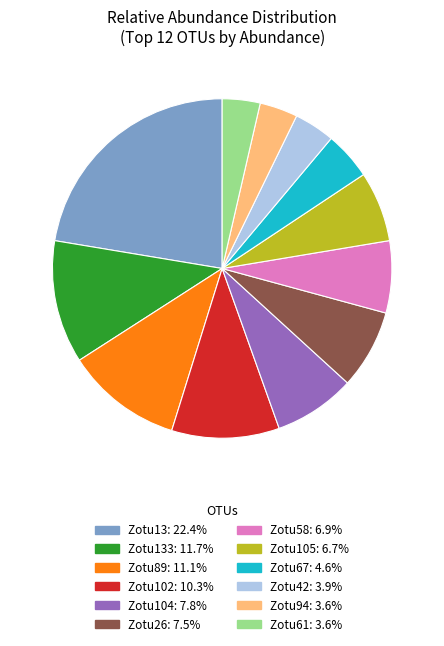

Is there any slice that represents more than half of the pie?

No